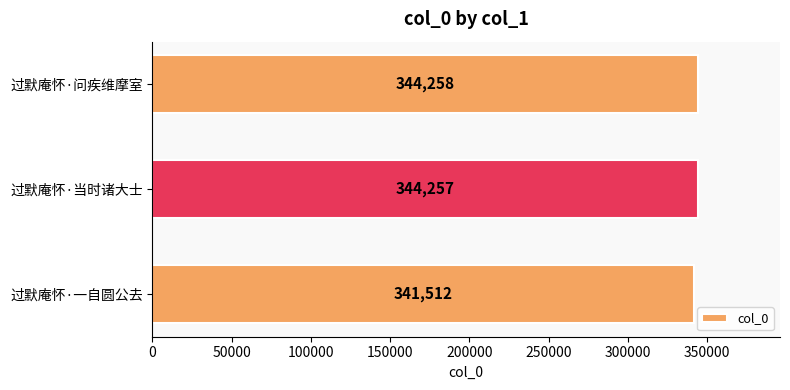

Reading top to bottom, list all the values displayed in this chart.

过默庵怀·问疾维摩室=344258	过默庵怀·当时诸大士=344257	过默庵怀·一自圆公去=341512